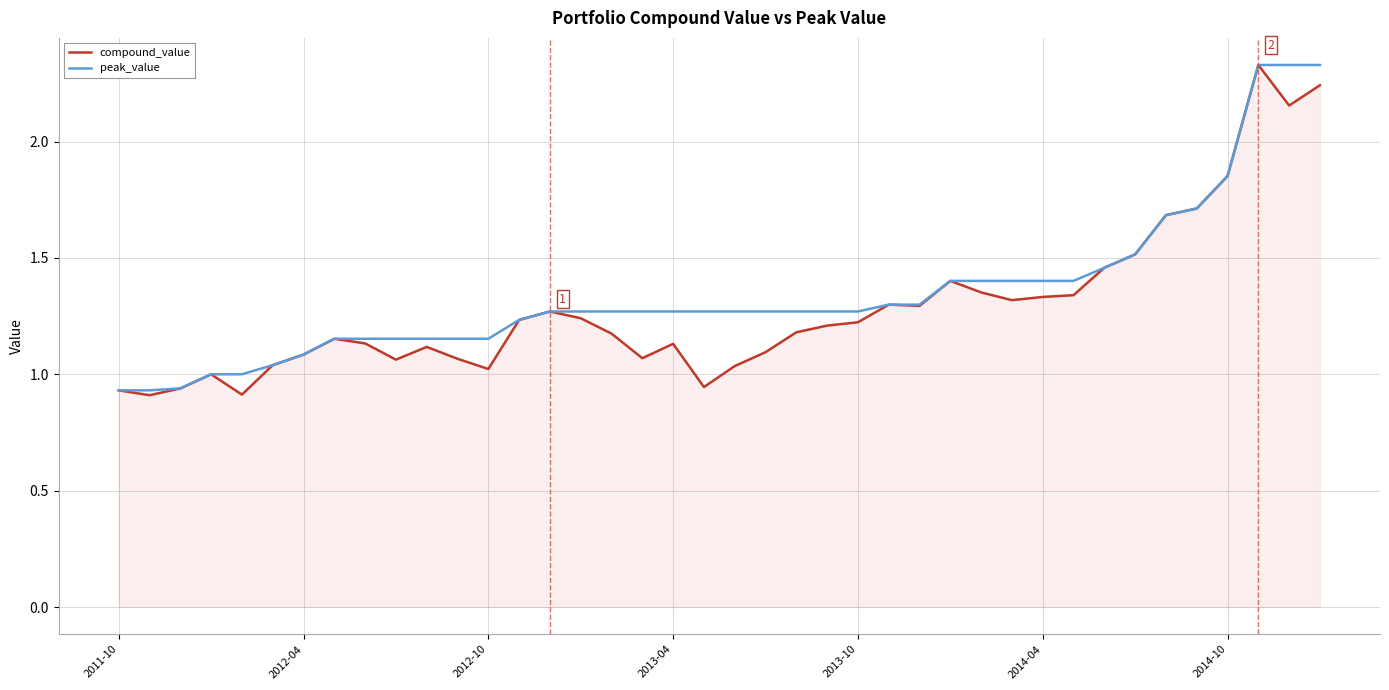

True or false: compound_value has a value of 1.0 at 2012-10.

True